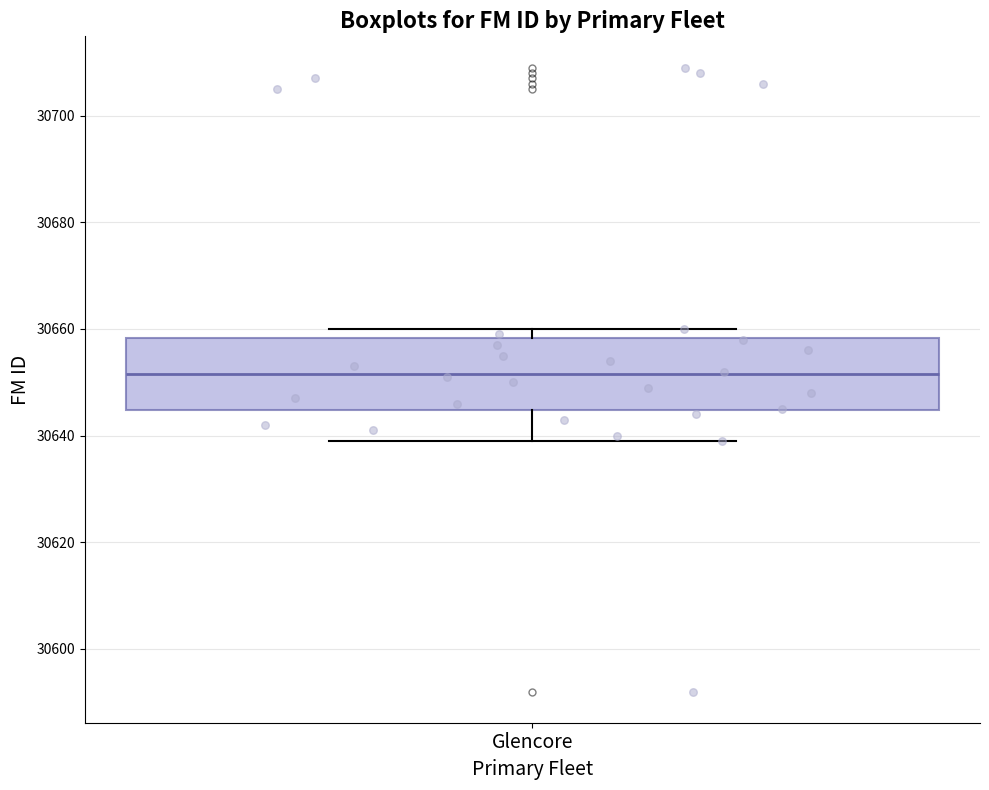

Transcribe this box plot: give where the median line is, the range the box spans, and where the two whiskers end, as read against the y-axis. The values are not printed on the chart, so give them approximately, as read against the axis.

median 30652, box 30644 to 30658, whiskers 30640 to 30660